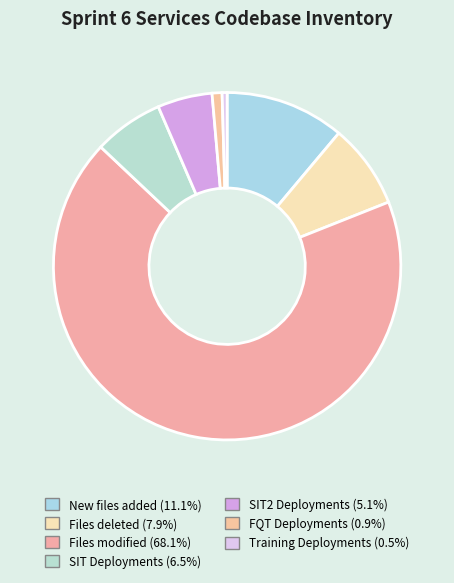

Is there any slice that represents more than half of the pie?

Yes